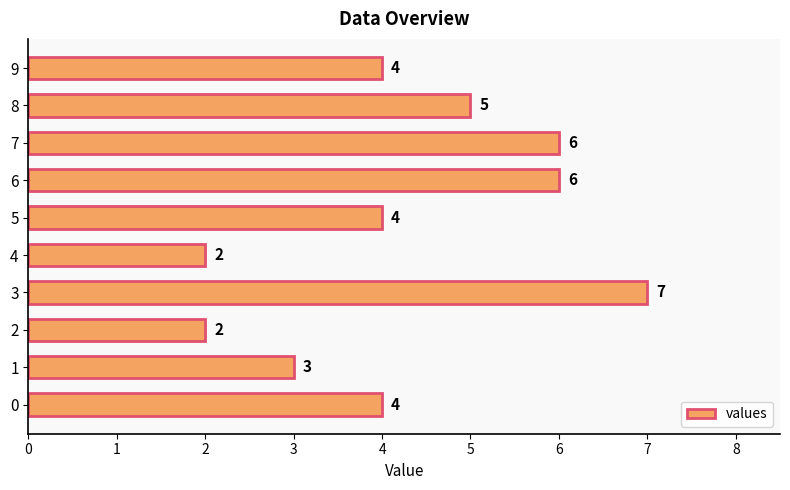

Reading bottom to top, extract all data points from this chart.

0=4	1=3	2=2	3=7	4=2	5=4	6=6	7=6	8=5	9=4